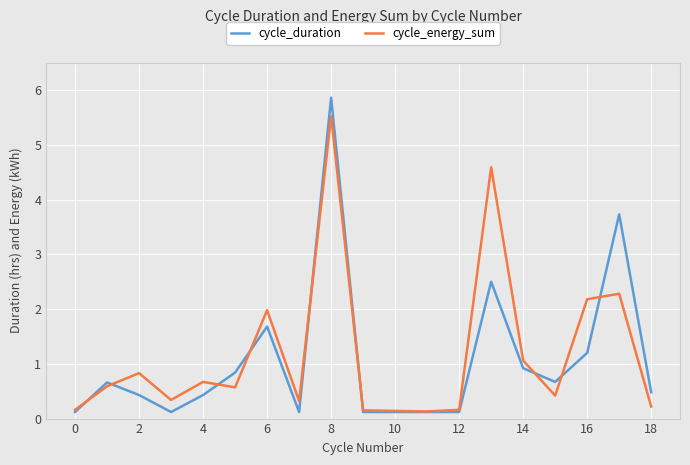

In cycle_energy_sum, how many points are higher than both neighbors (excluding endpoints)?

6